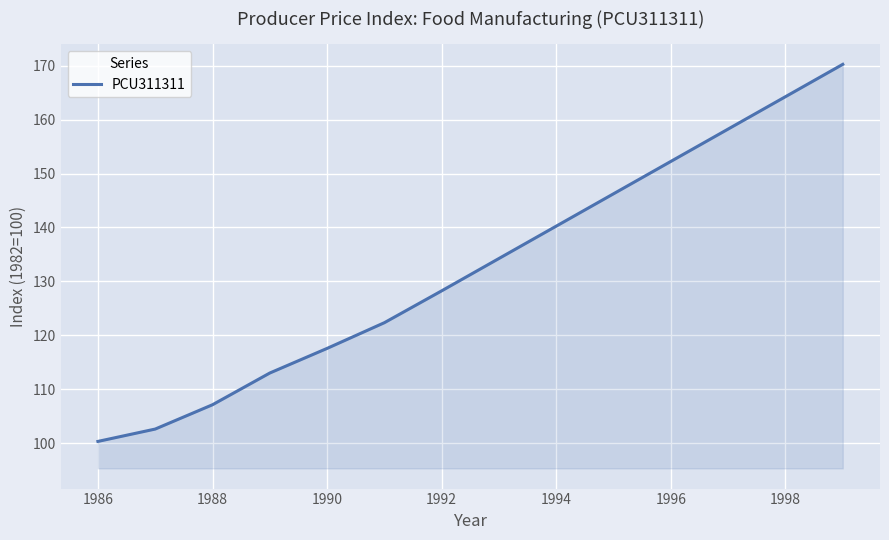

How many lines are shown in the chart?

1